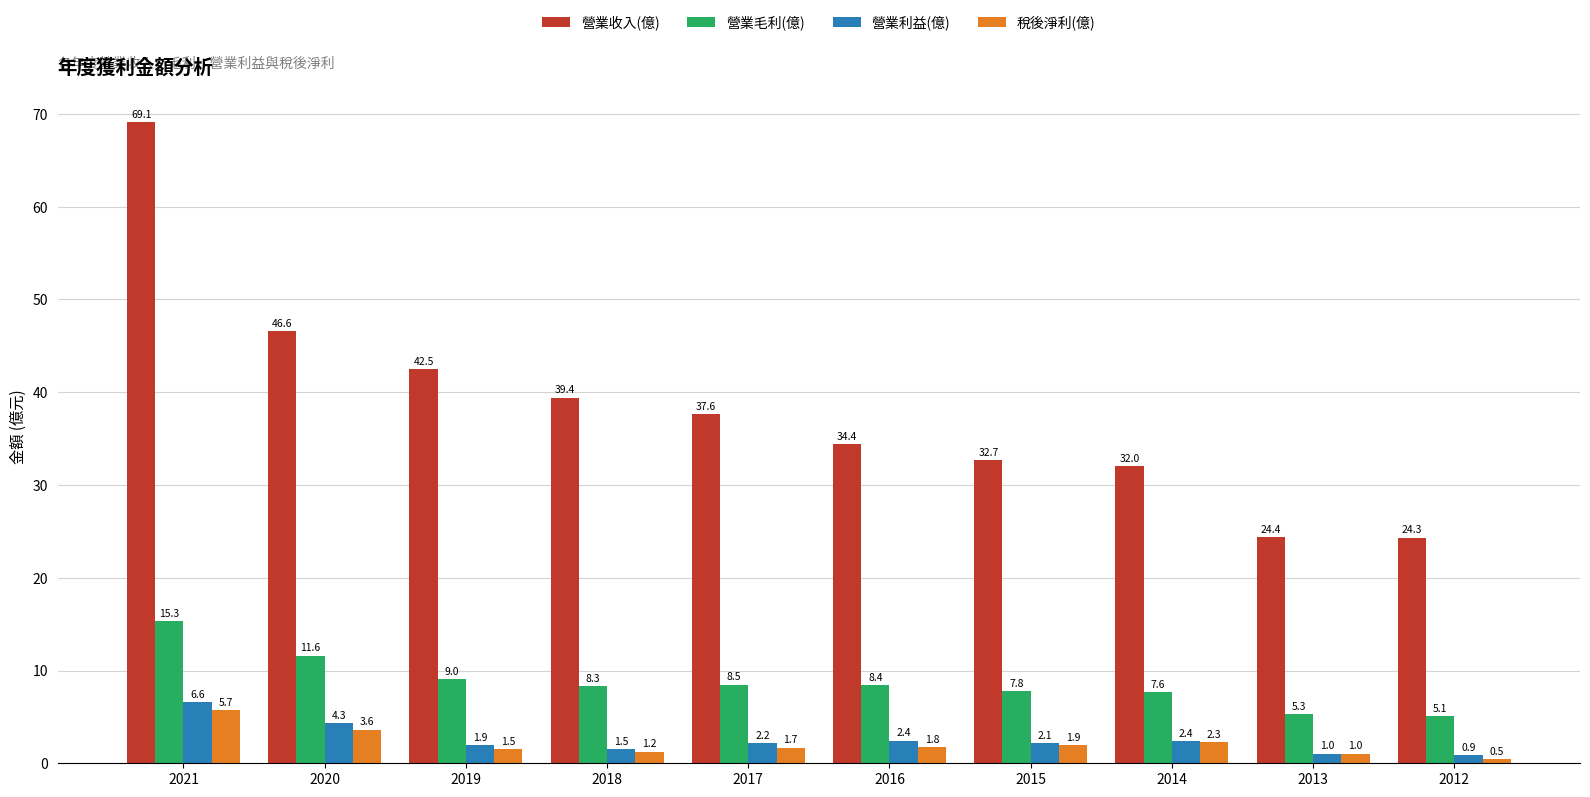

At how many categories does at least one series exceed 47?

1